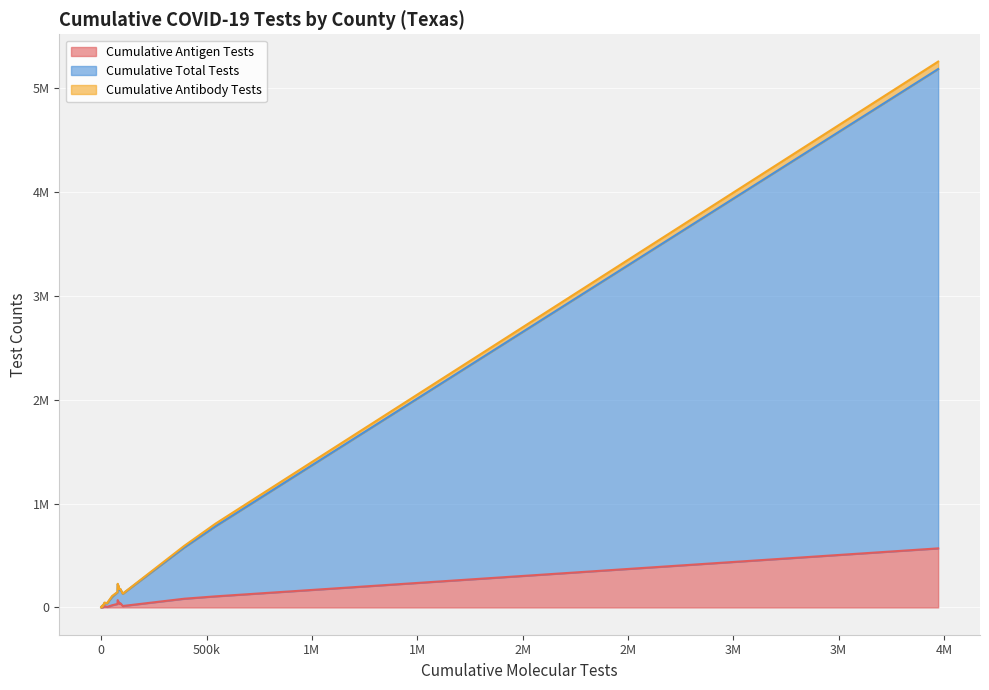

True or false: Cumulative Antigen Tests and Cumulative Antibody Tests cross at least once.

False